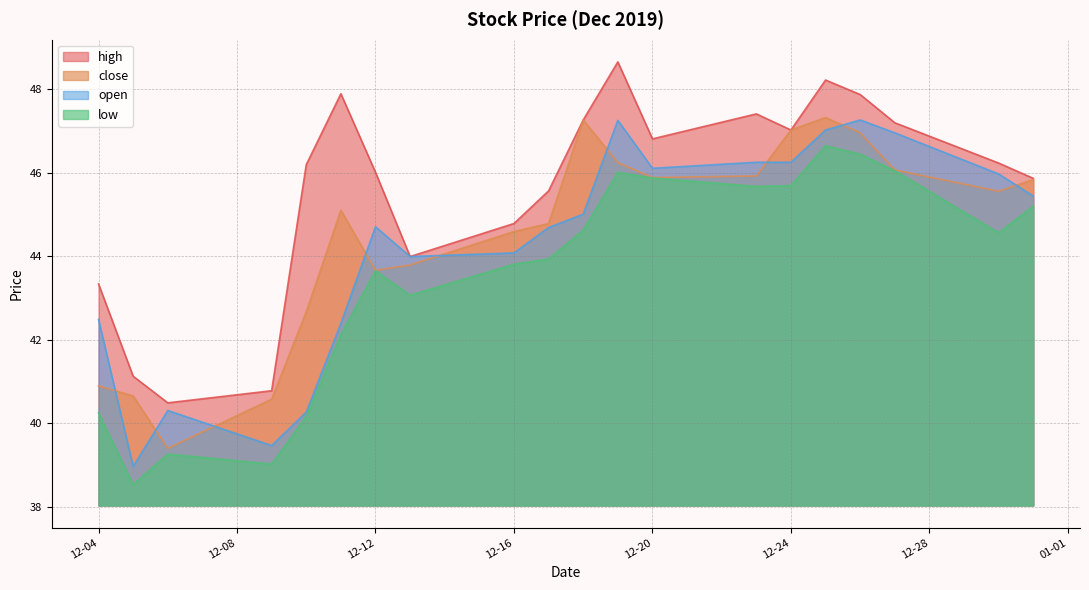

How many distinct data groups are displayed?

4